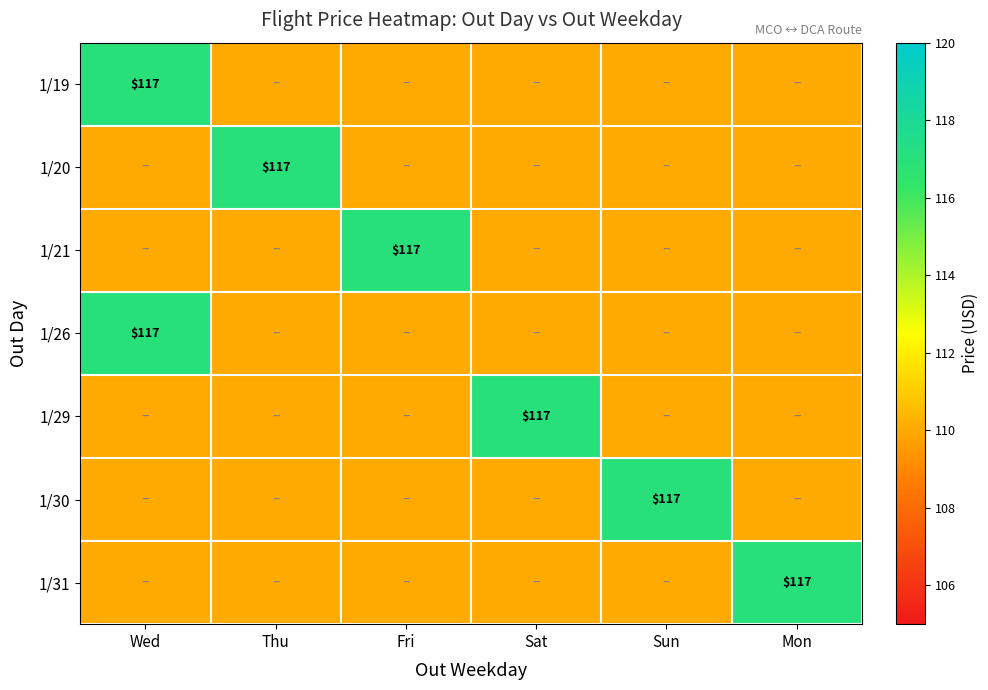

True or false: 1/31 has a value of 117 at Mon.

True